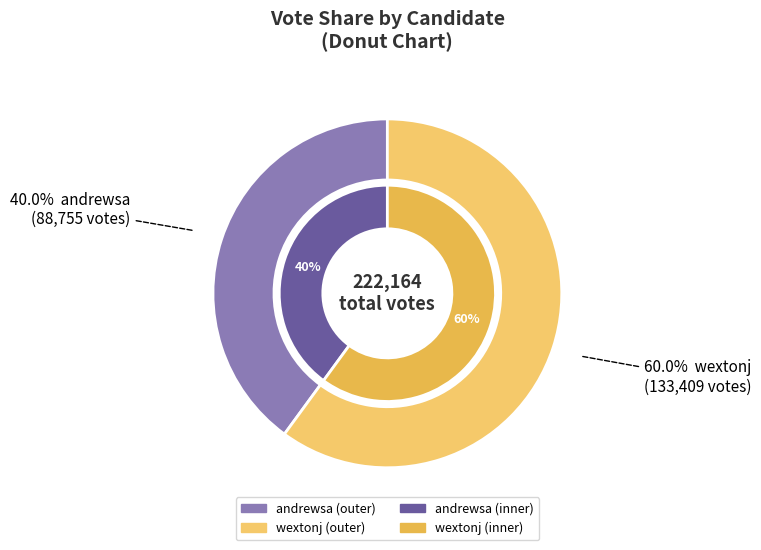

Rank the categories by value from highest to lowest.

wextonj, andrewsa